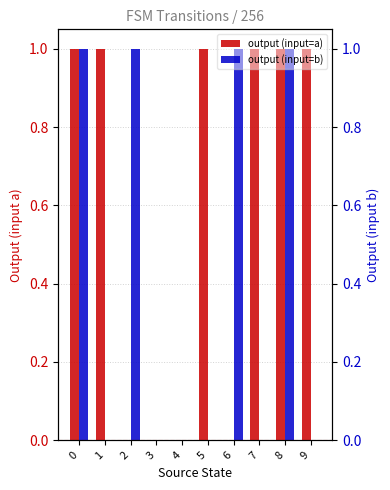

Does the chart contain stacked bars?

No